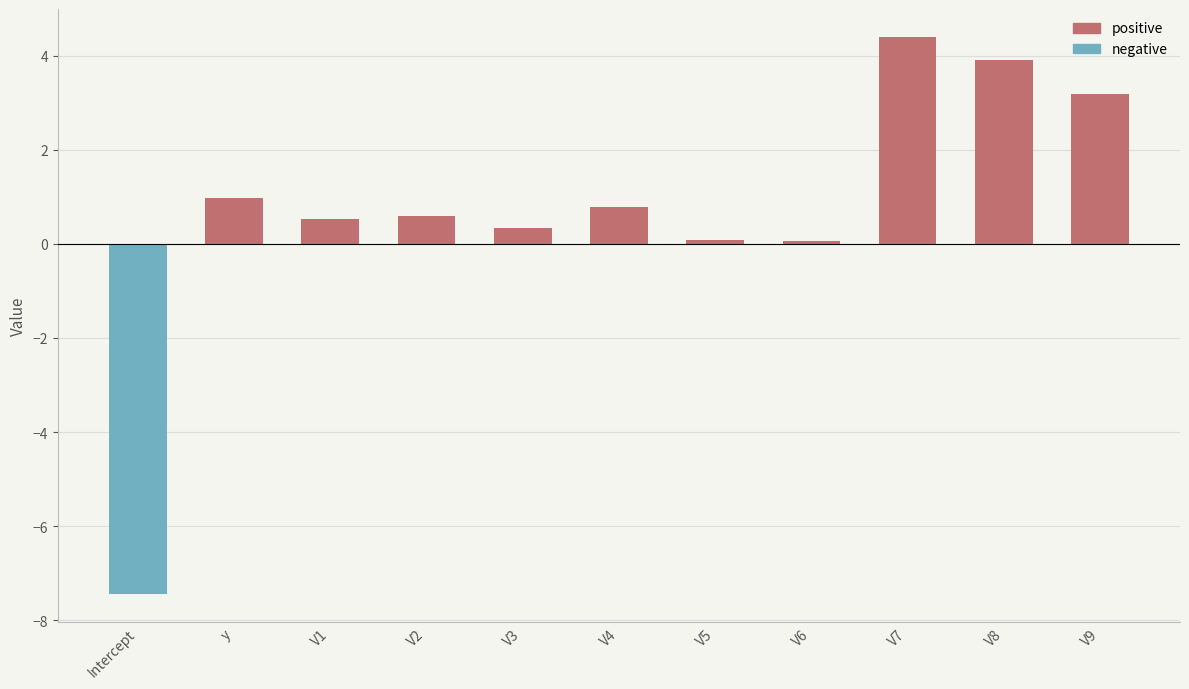

What is the difference between the maximum and minimum values in the negative series?

7.4